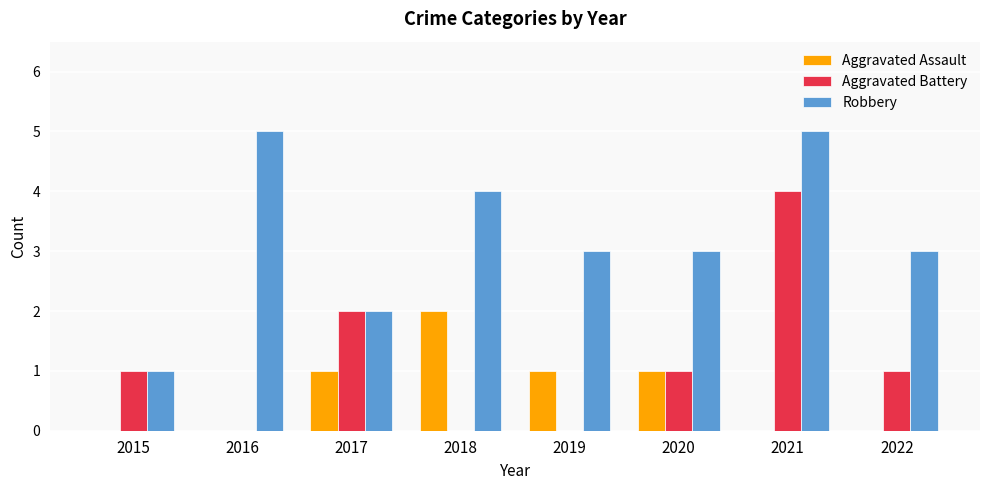

How many data points does each series have?

8